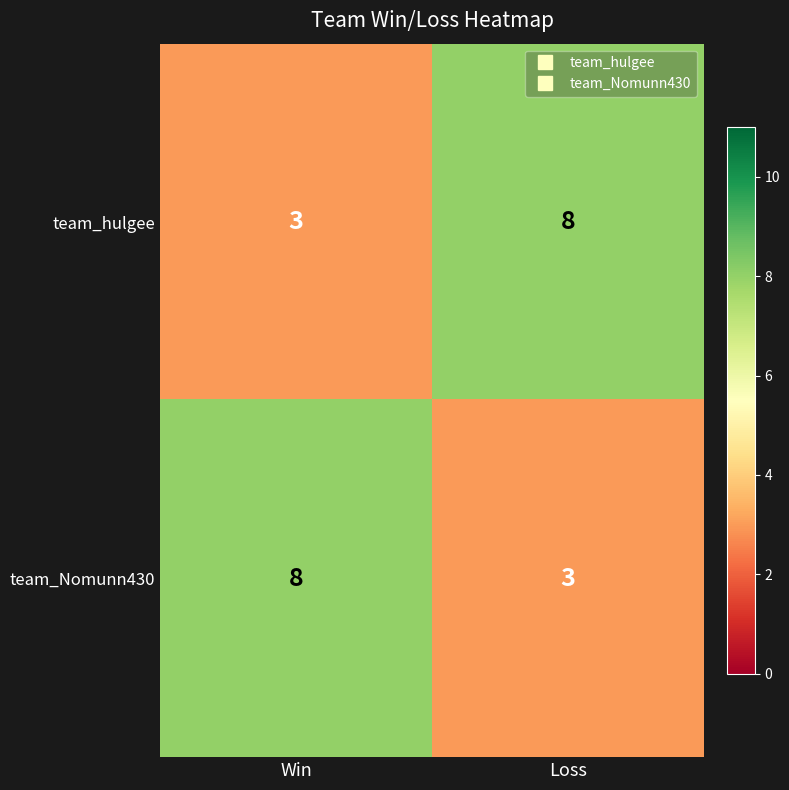

Reading right to left, what are all the values shown in this chart?

team_hulgee: 8	3
team_Nomunn430: 3	8